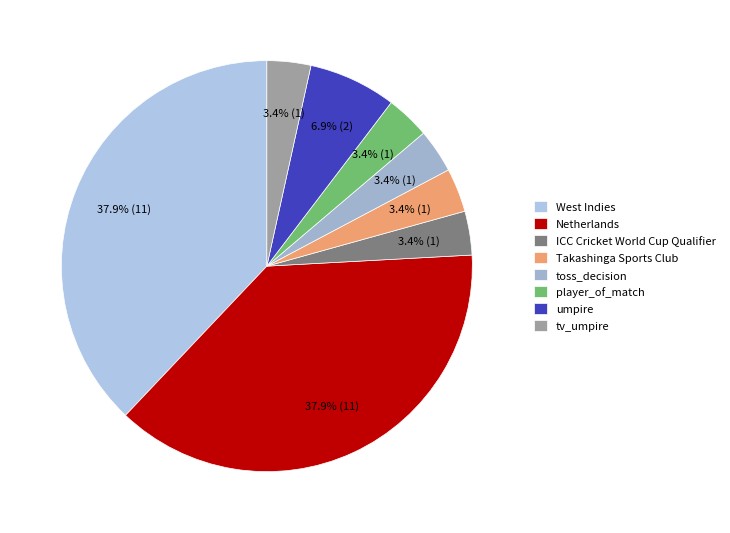

How many slices are in this pie chart?

8